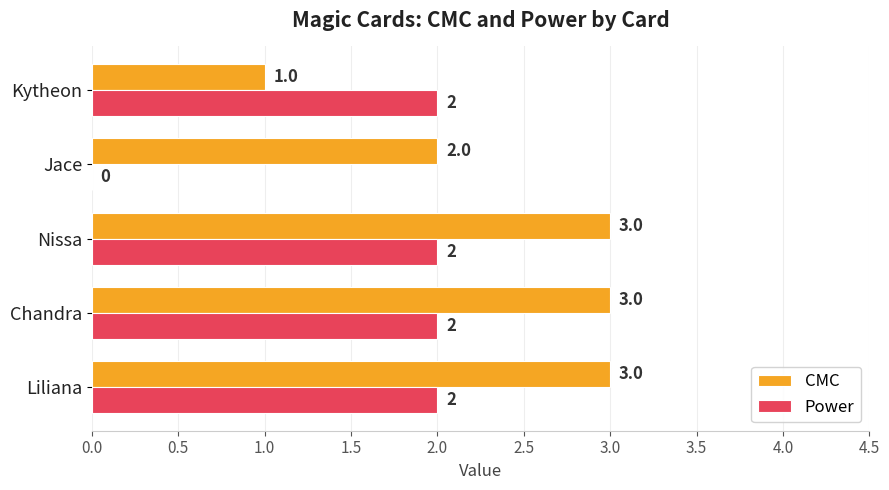

Where is CMC nearest to the value 2?

Jace